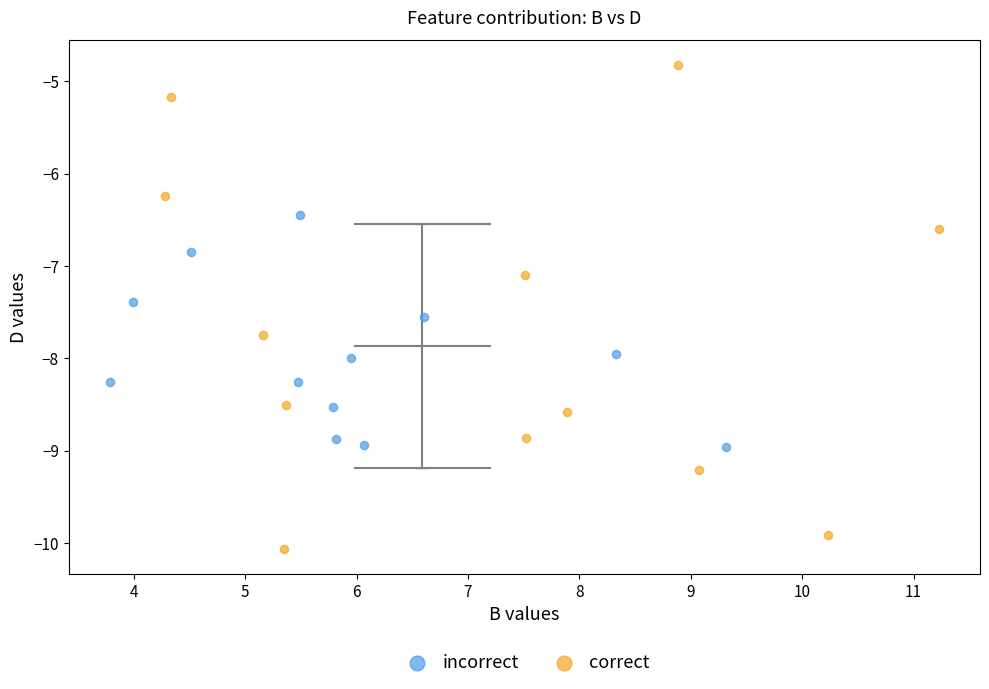

Which series has the widest spread of Y values?

correct